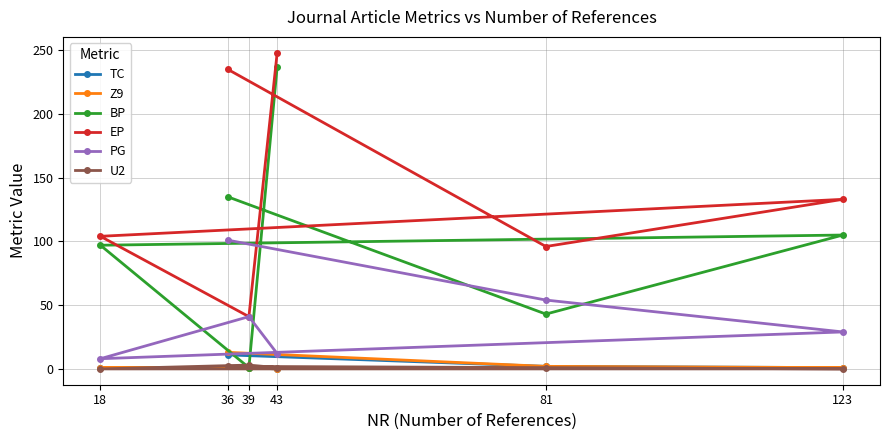

Between 81 and 39, which is larger?

81